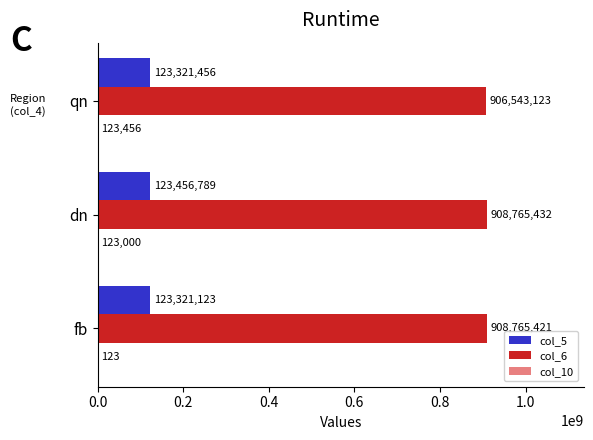

At which label is col_6 closest to 907654277?

fb